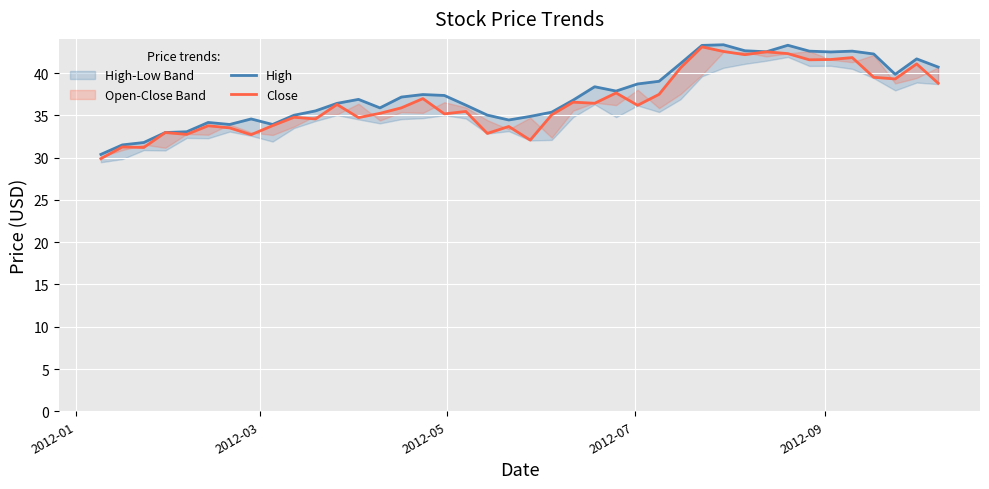

Which category has the lowest value in the High series?

2012-01